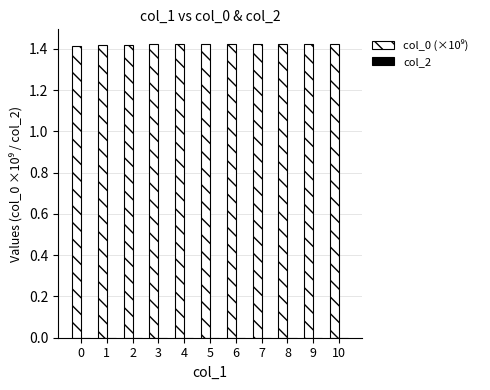

How many values are between 1 and 2?

11